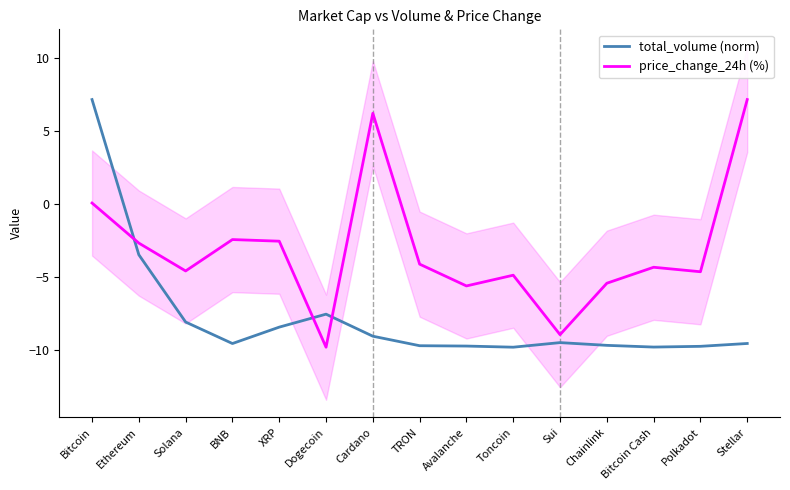

The value of total_volume (norm) at BNB is -13.3. True or false?

False